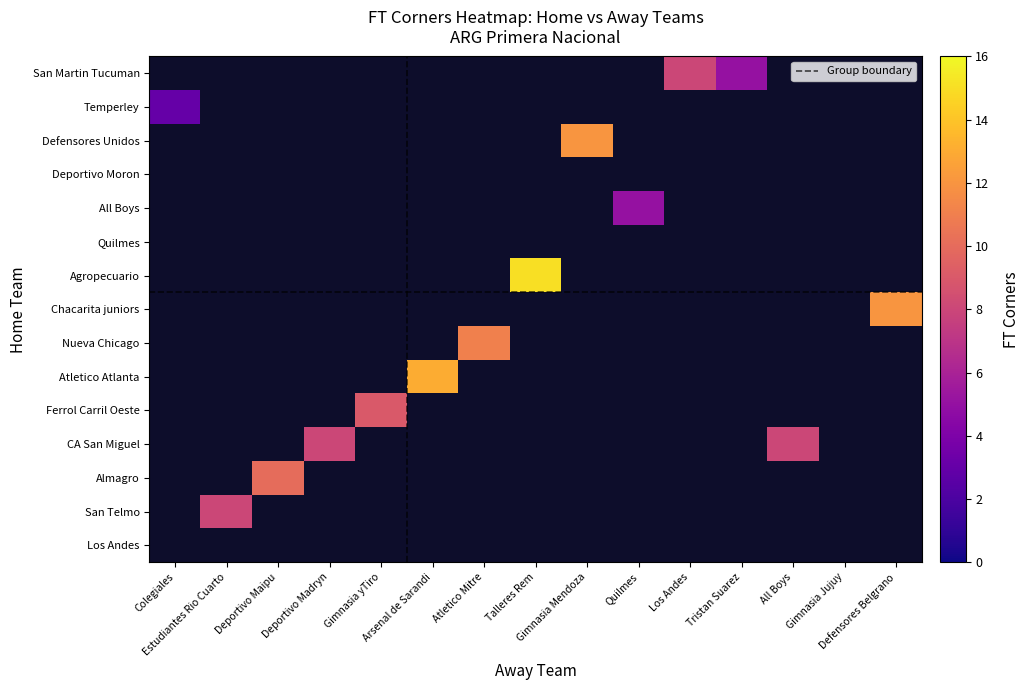

Which series has the largest range (max minus min)?

Agropecuario de Carlos Casares